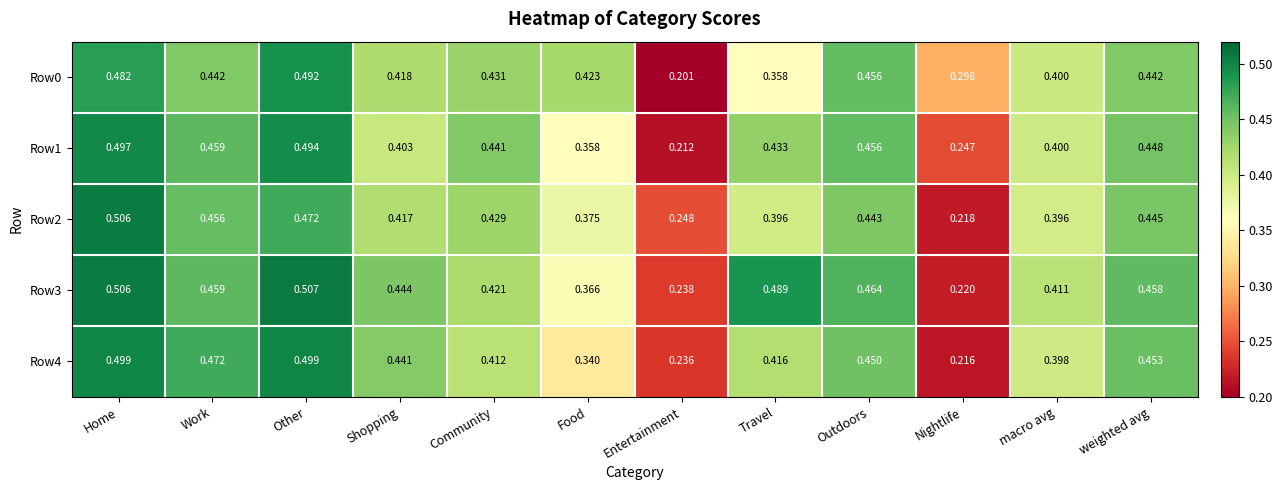

Which label corresponds to the smallest value in the chart?

Entertainment